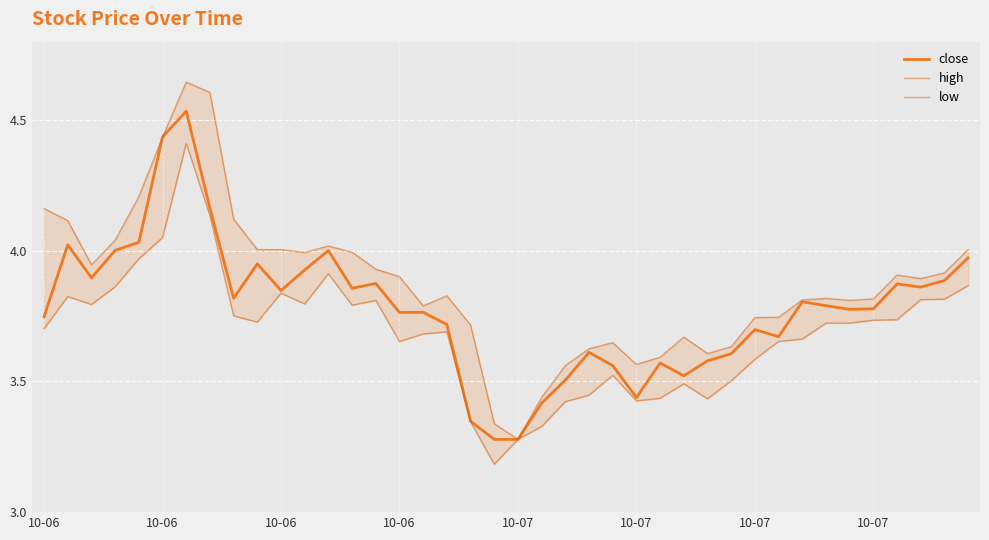

What is the spread (max minus min) of values at 27?

0.2